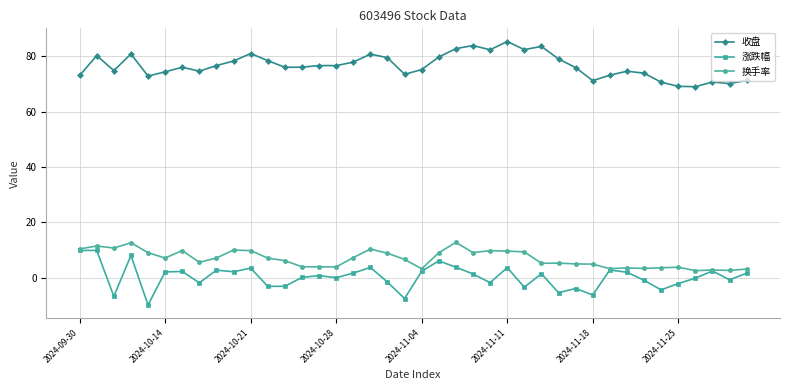

In 收盘, how many points are higher than both neighbors (excluding endpoints)?

11